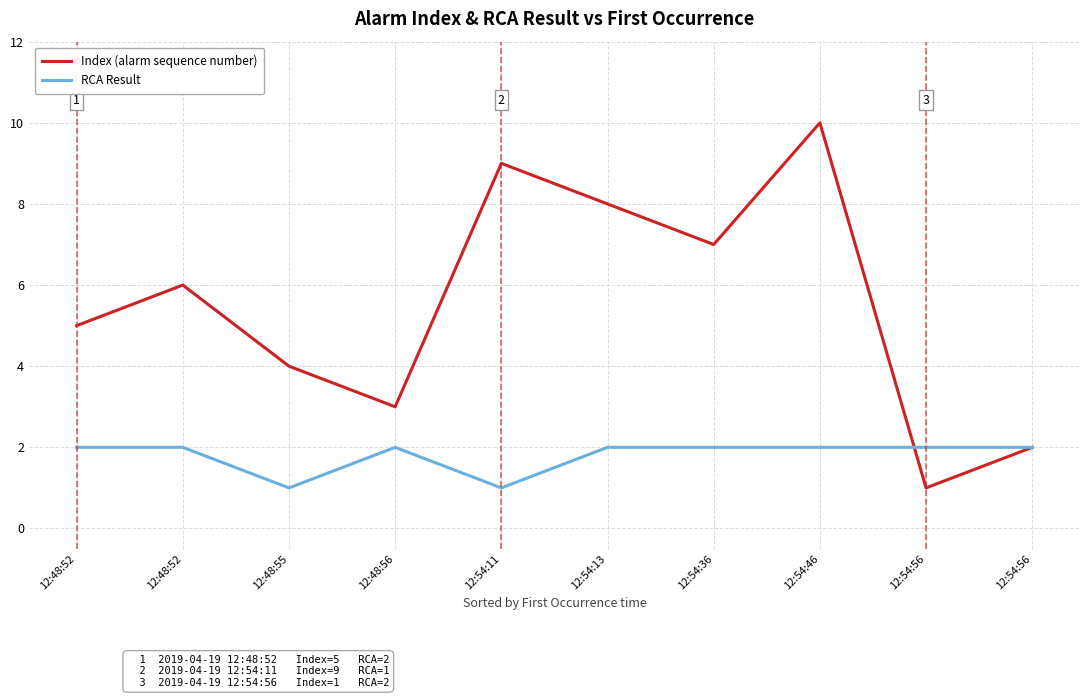

What are all the series names shown in the legend?

Index (alarm sequence number), RCA Result